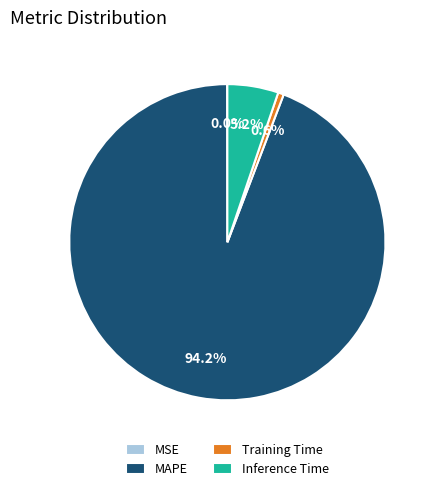

Between MAPE and Inference Time, which is larger?

MAPE